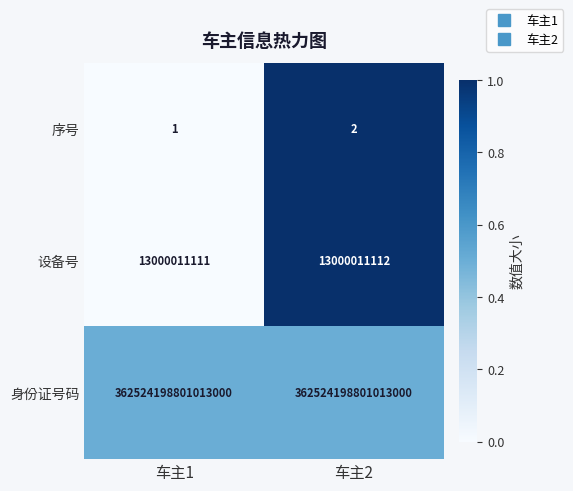

Is the value of 身份证号码 at 车主1 greater than the value of 序号 at 车主2?

Yes